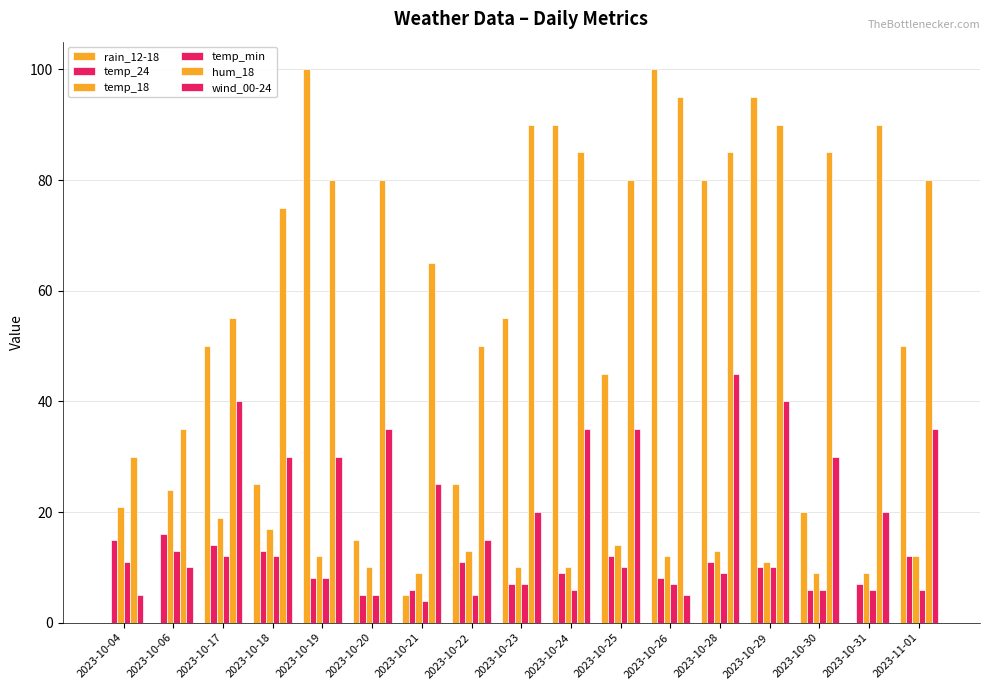

What is the difference between the highest and lowest values at 2023-10-31?

90